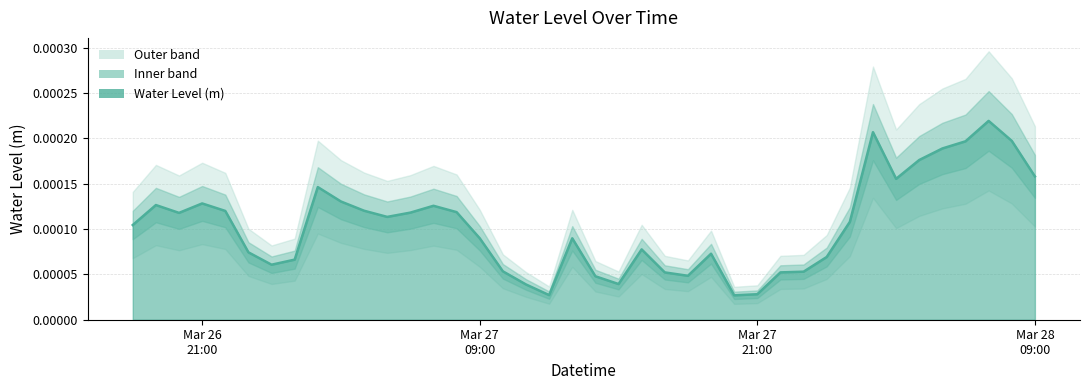

The value at 2025-03-27 02:00:00 is 0.0. True or false?

True